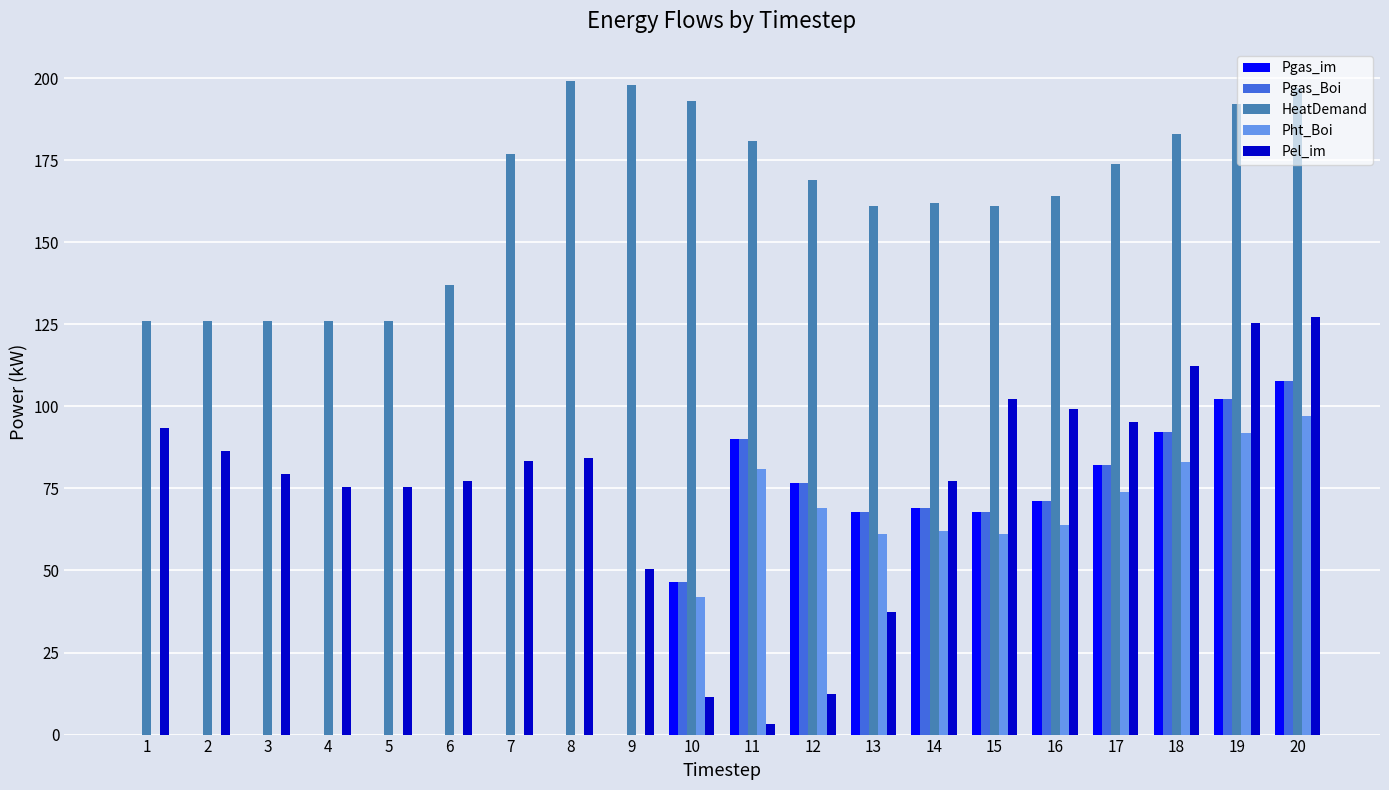

What is the sum of the HeatDemand values at 15 and 1?

287.0